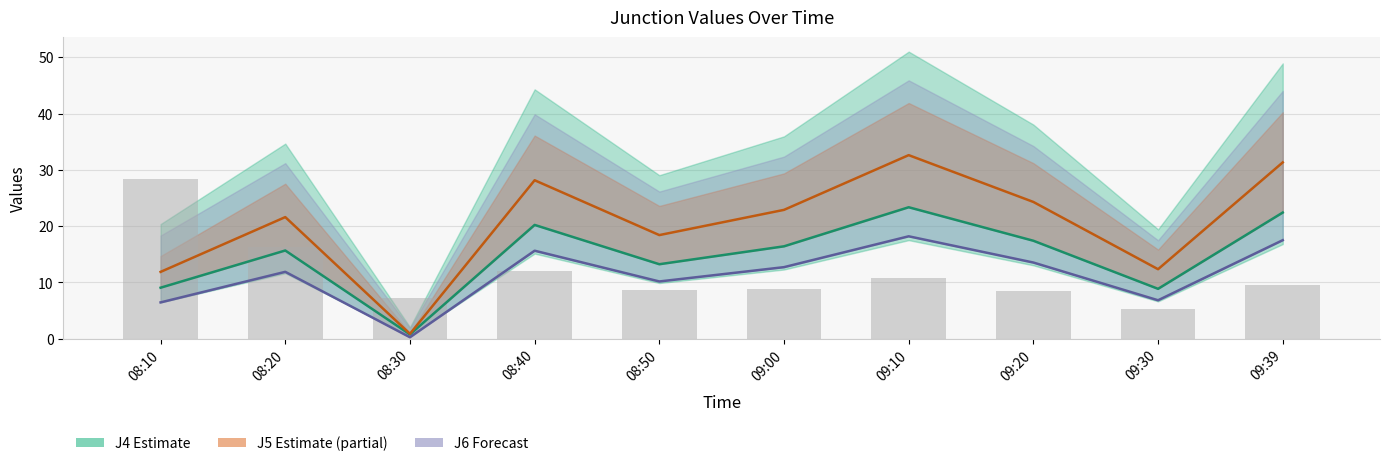

How many groups of bars are there?

10